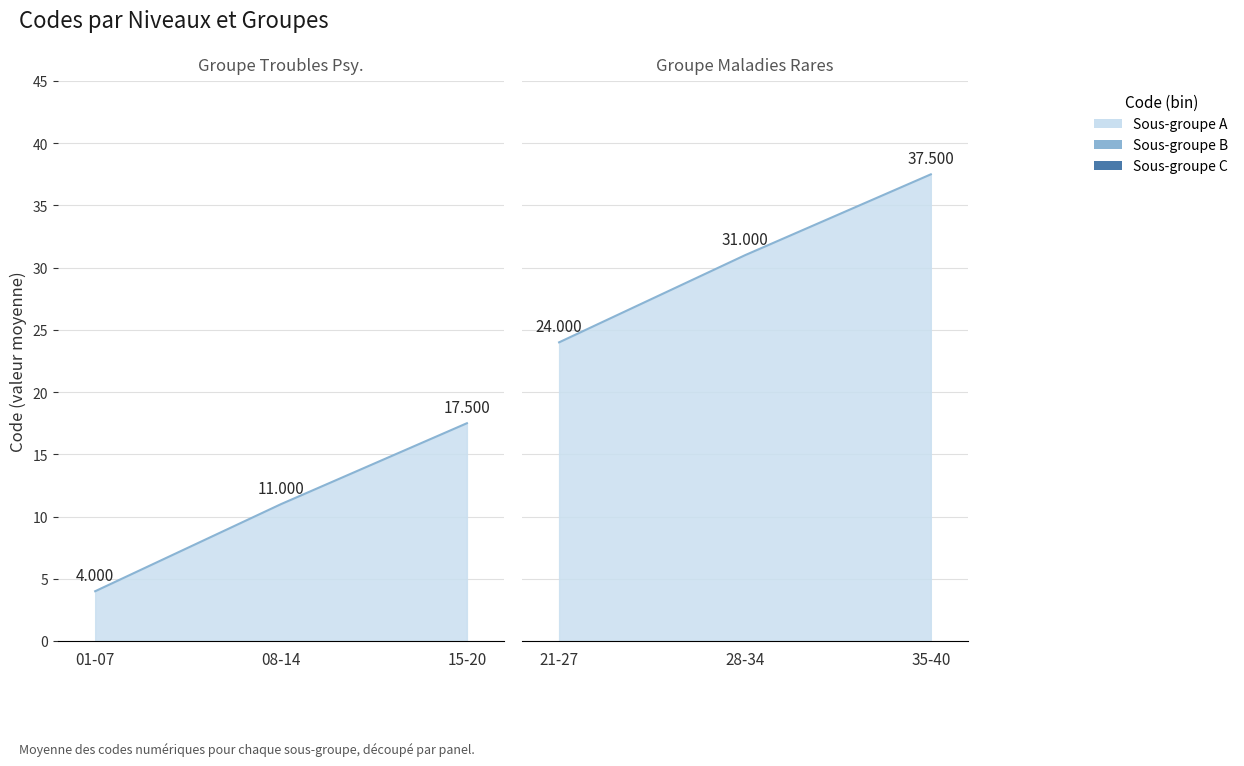

True or false: Groupe 2 (11-20) and Groupe 3 (21-30) cross at least once.

False